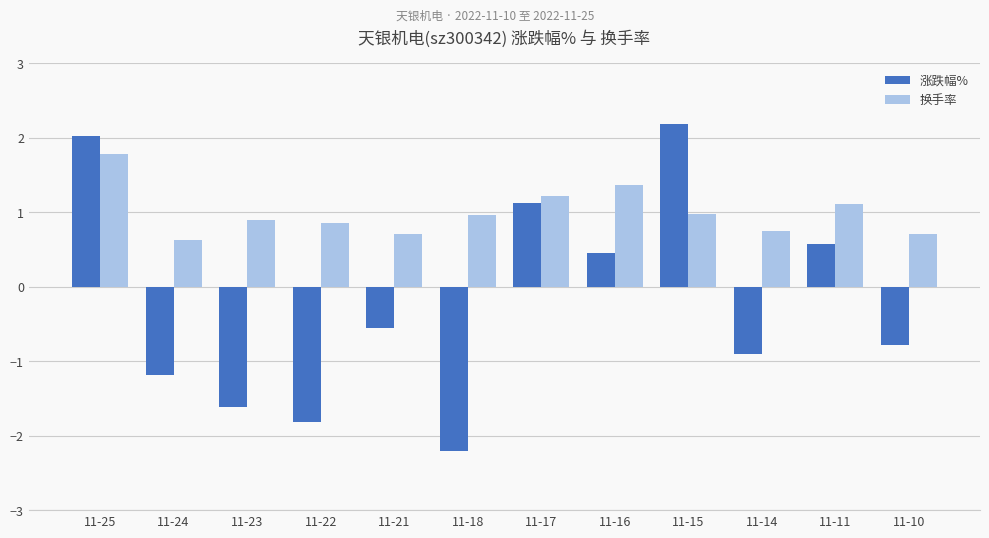

Read the 涨跌幅% value at 11-15.

2.2